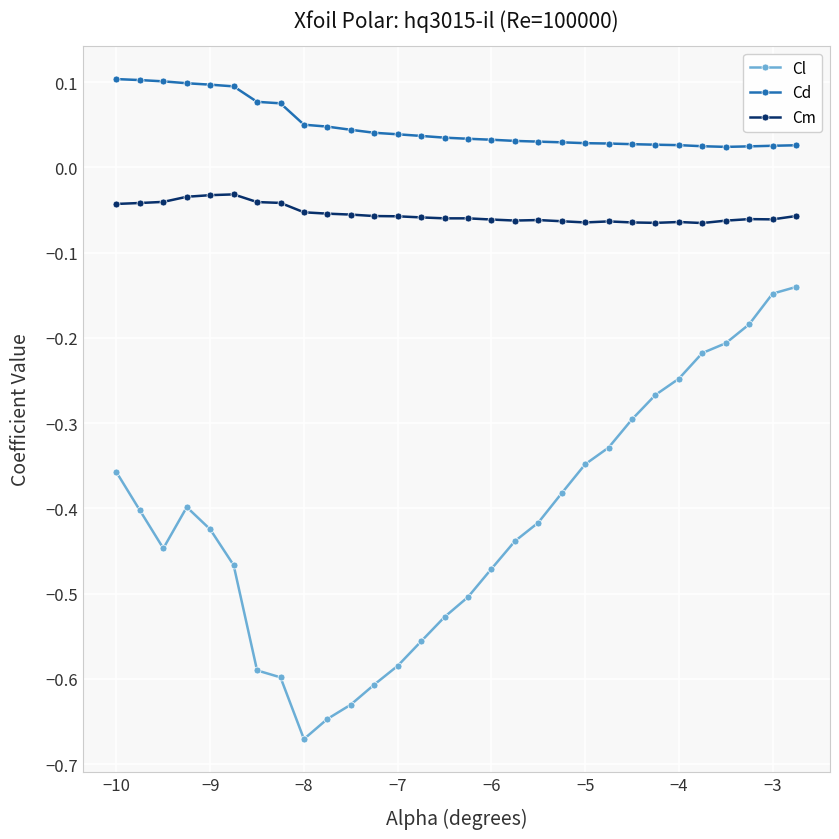

Which series has the largest range (max minus min)?

Cl